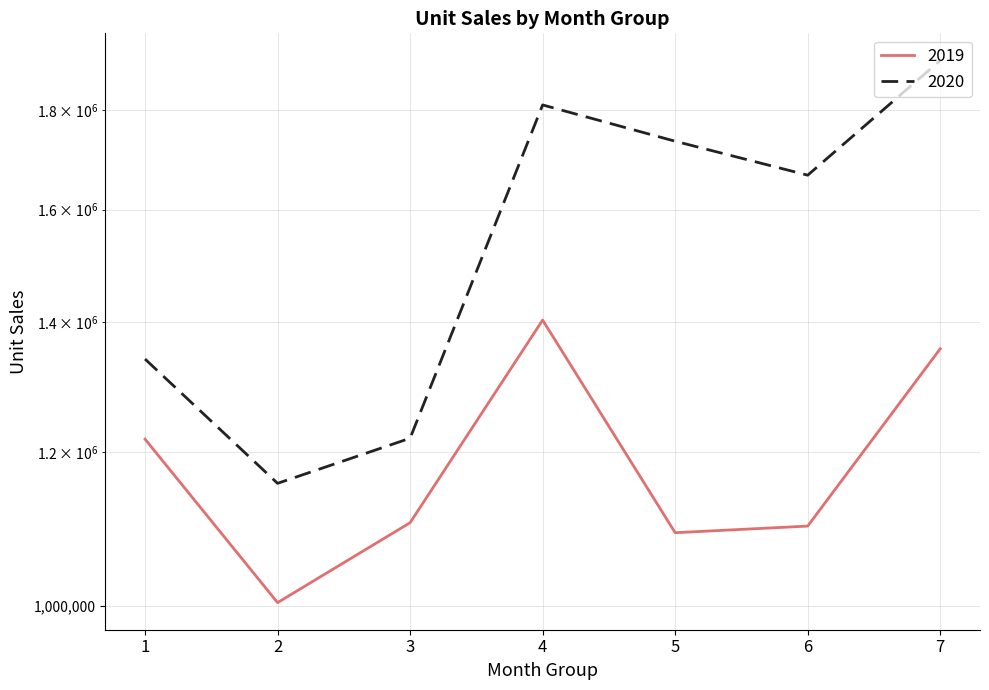

What is the approximate value of 2019 at 7?

1356894